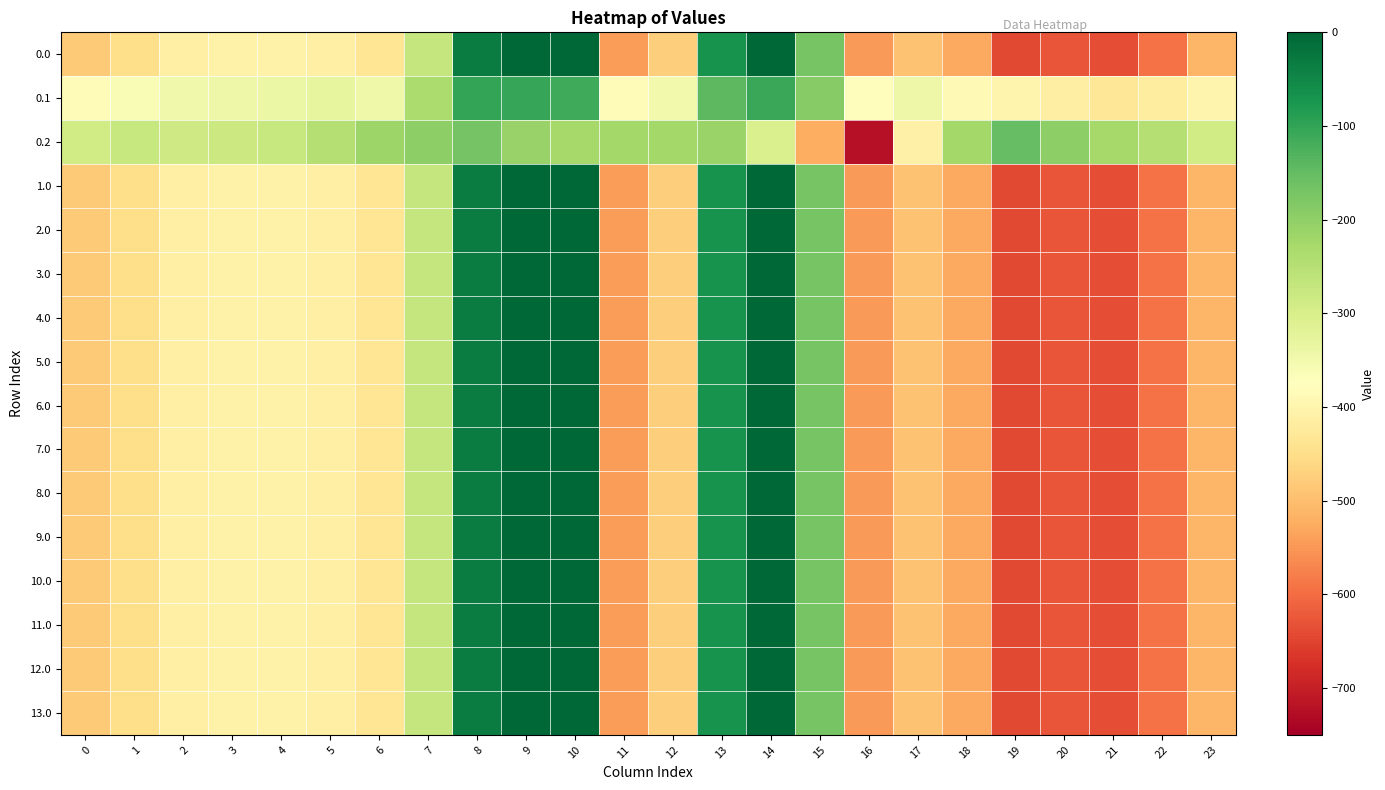

At which category does the chart reach its peak across all series?

9